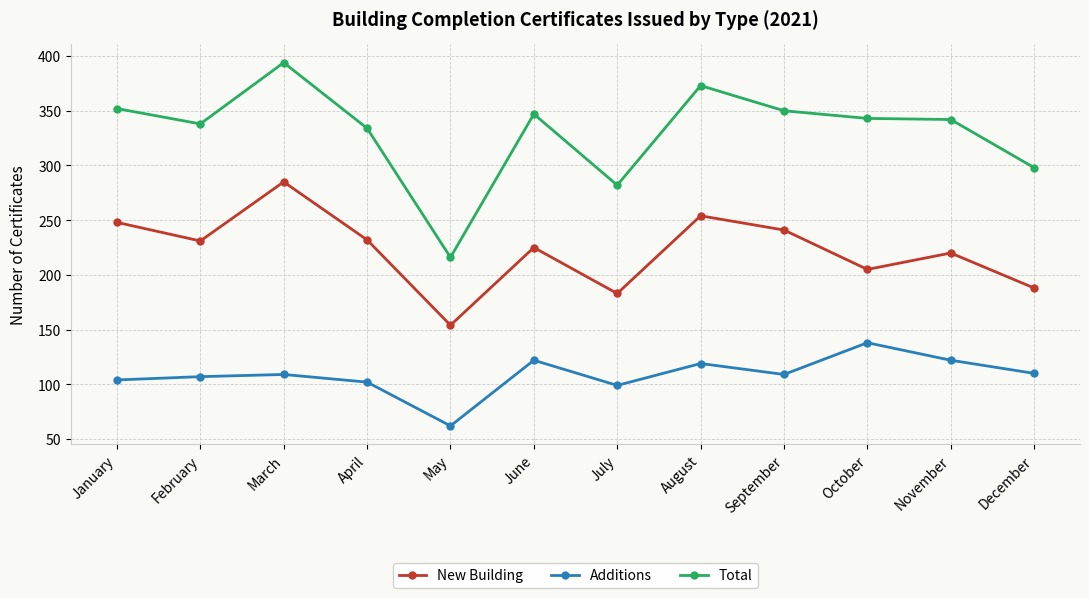

Is this an area chart (filled region under the line)?

No